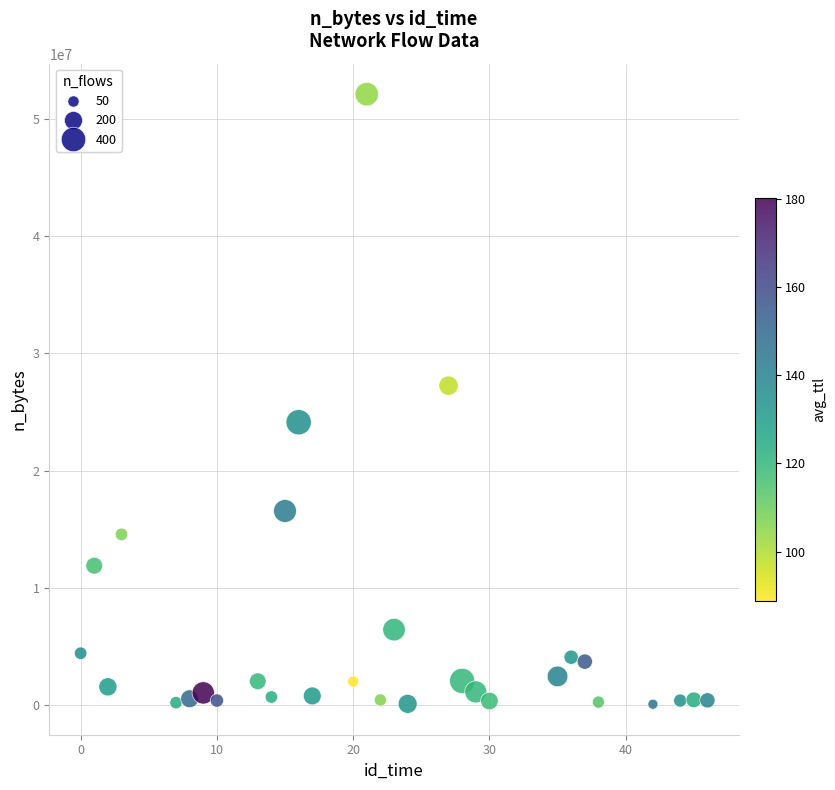

What is the range of Y values (max minus min)?

52092883